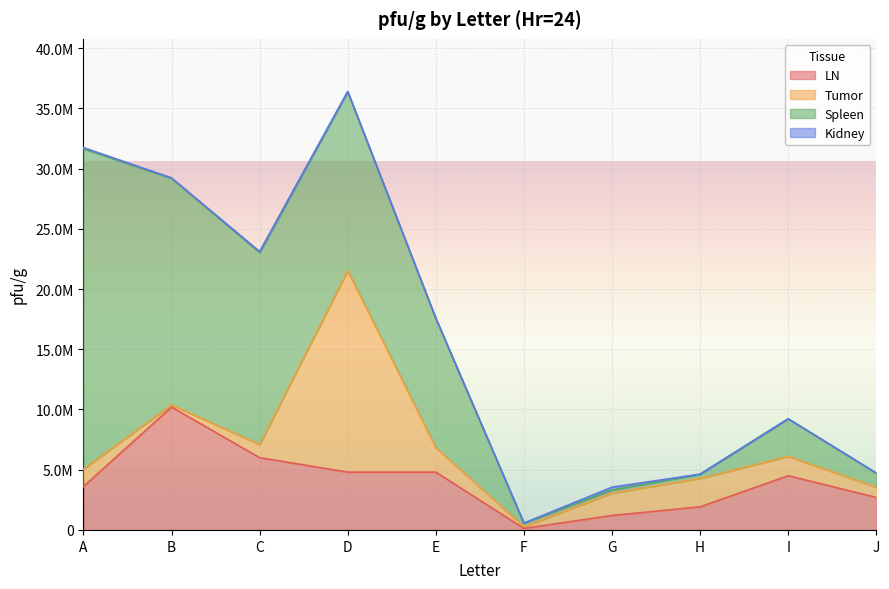

Reading right to left, list all the values displayed in this chart.

LN: J=2700000.0	I=4500000.0	H=1920000.0	G=1200000.0	F=126000.0	E=4800000.0	D=4800000.0	C=6000000.0	B=10200000.0	A=3600000.0
Tumor: J=853211.0	I=1609984.4	H=2352326.2	G=1856627.1	F=145725.4	E=2025782.7	D=16723842.2	C=1091901.7	B=186412.6	A=1450443.2
Spleen: J=1162227.6	I=3112840.5	H=357917.6	G=264084.5	F=295698.9	E=10728476.8	D=14856230.0	C=15942029.0	B=18806875.6	A=26603773.6
Kidney: J=5249.3	I=8442.8	H=0.0	G=229797.0	F=0.0	E=25688.8	D=22770.4	C=79756.9	B=33955.9	A=87336.2